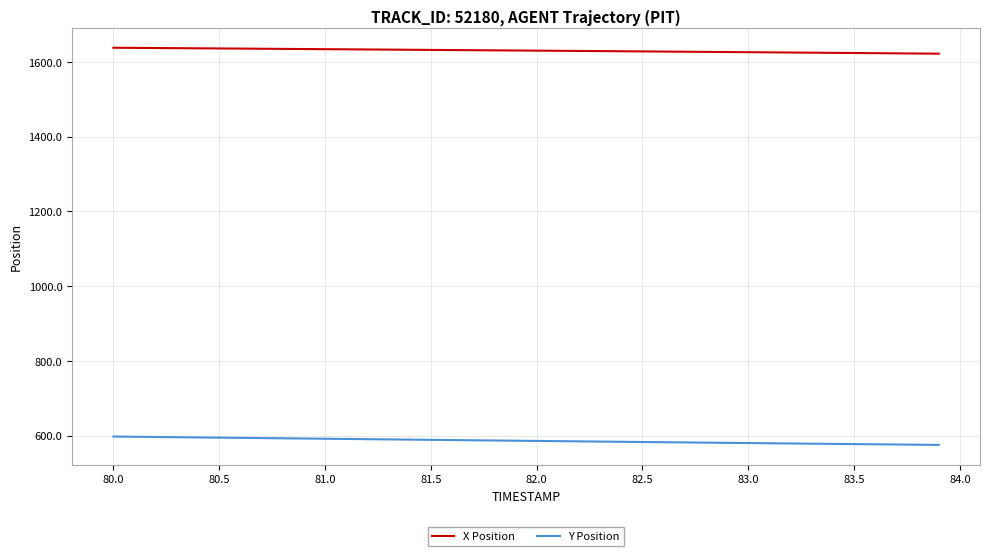

Rank the series by their average value, from lowest to highest.

Y Position, X Position